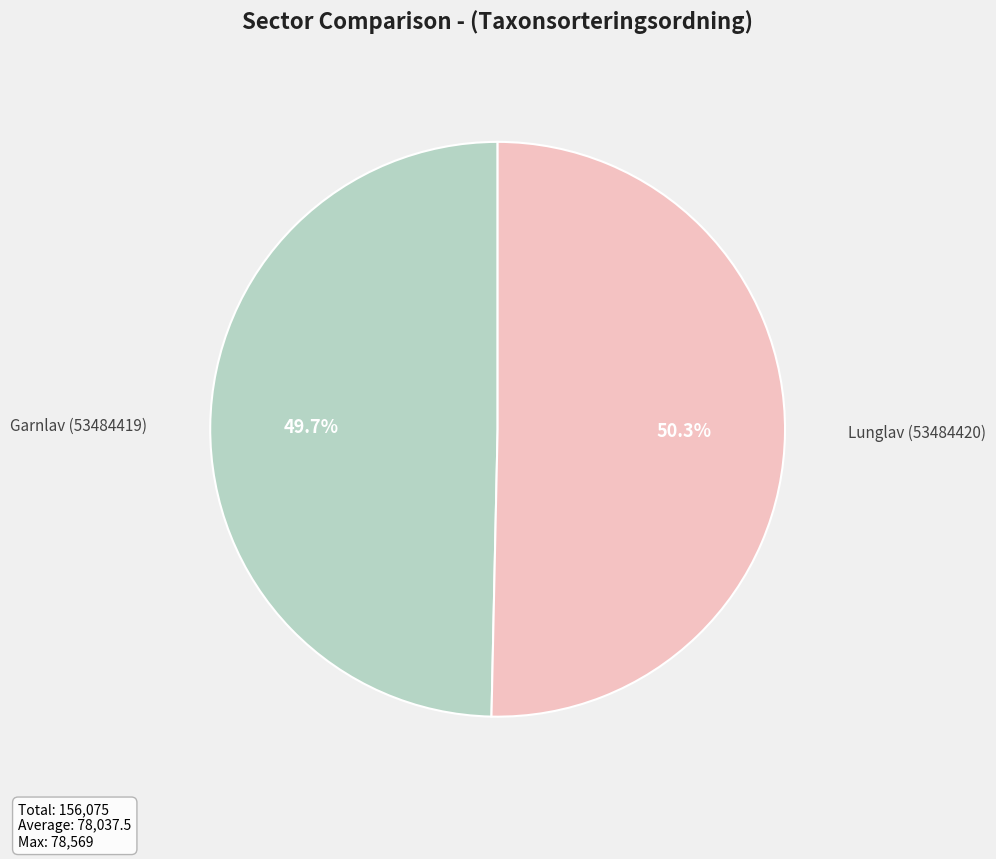

Approximately how many times larger is the value at Garnlav (53484419) compared to Lunglav (53484420)?

1.0